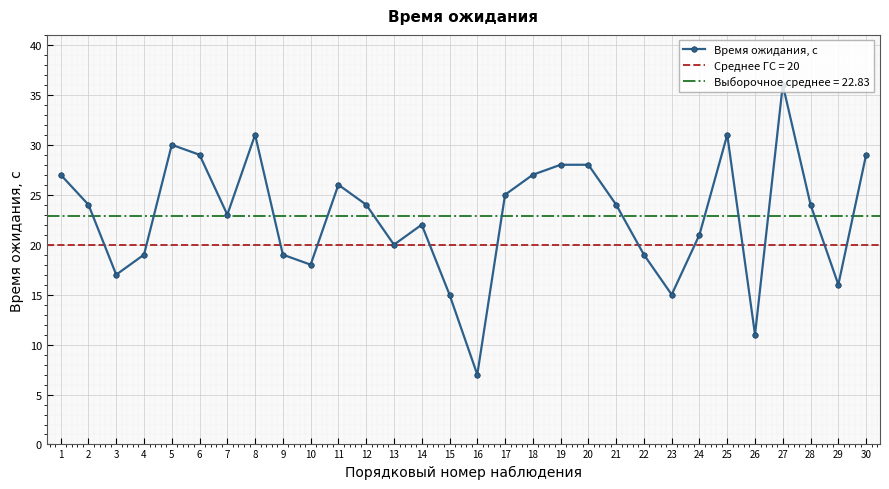

How many series are shown in this chart?

1